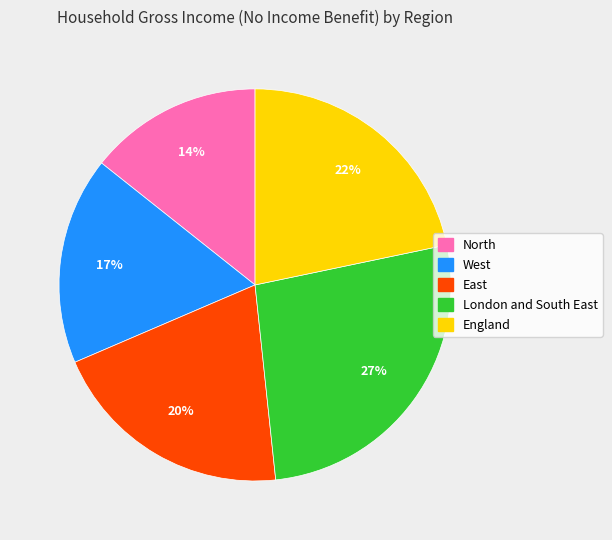

Approximately how many times larger is the value at England compared to East?

1.1